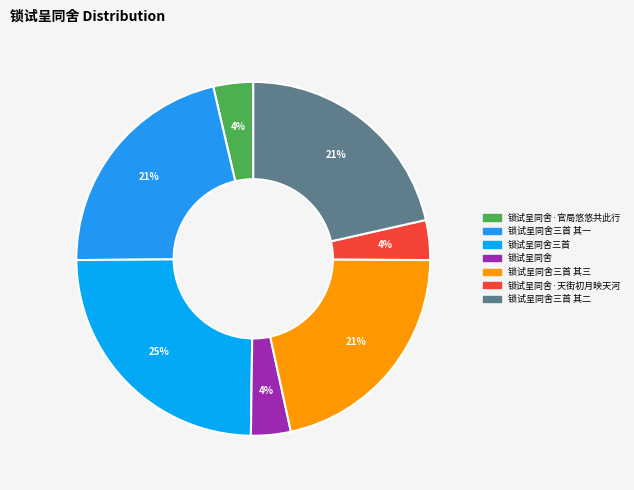

What is the change in value from 锁试呈同舍三首 to 锁试呈同舍·天街初月映天河?

-959132